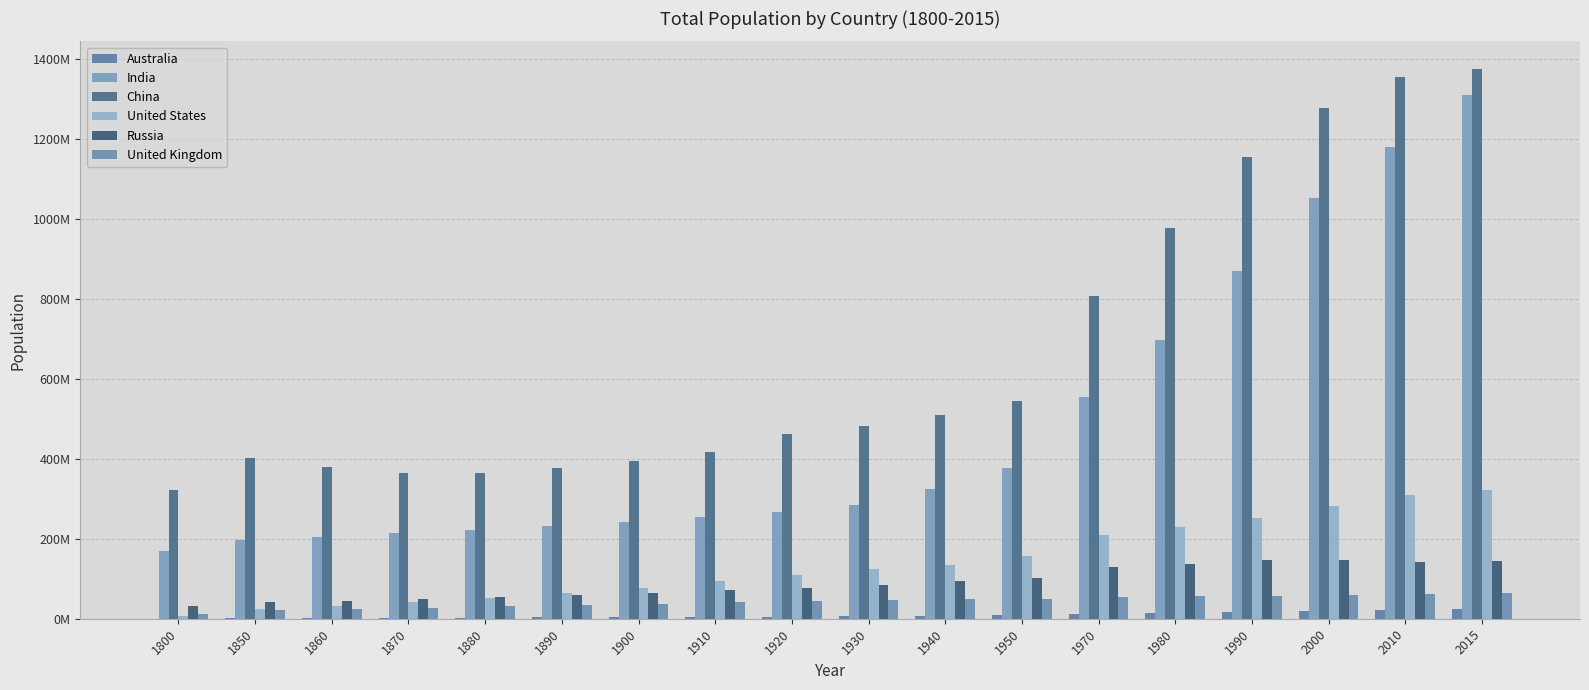

True or false: Australia has a value of 38703882 at 2015.

False